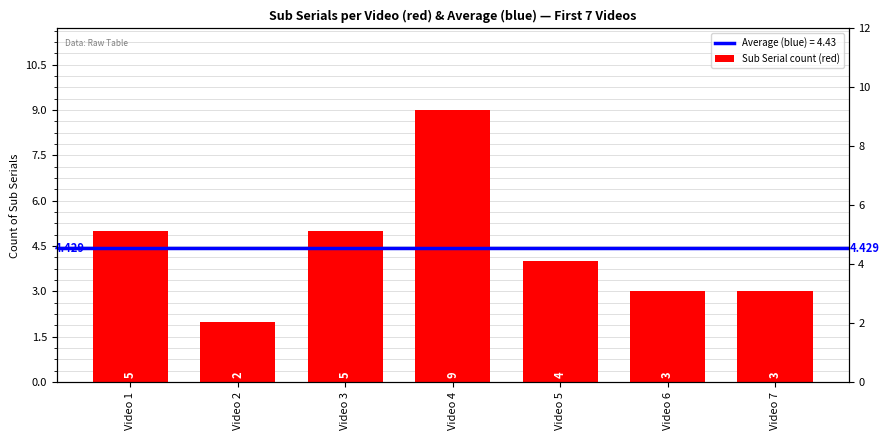

What is the value of the 5th bar from the left?

4